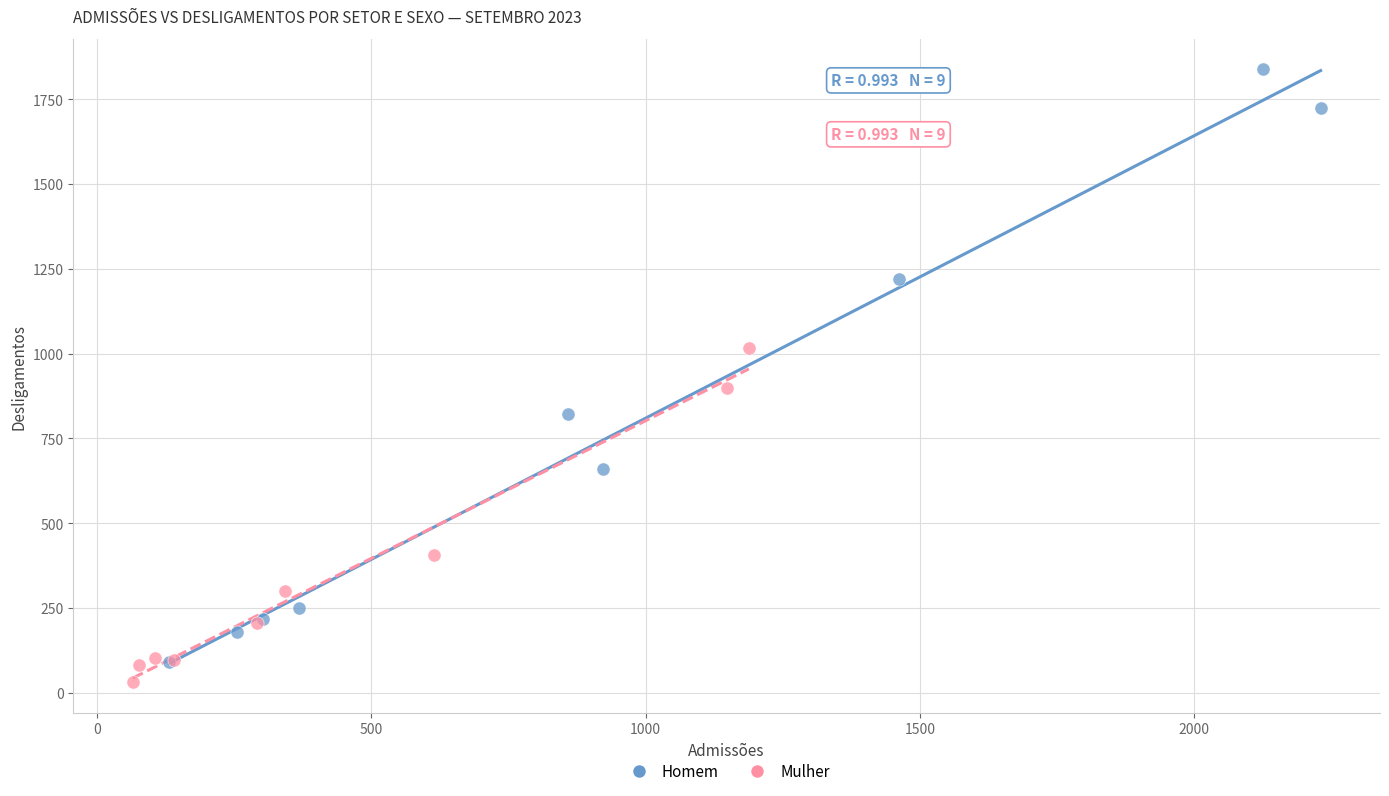

Which series has the largest Y range (max minus min)?

Homem